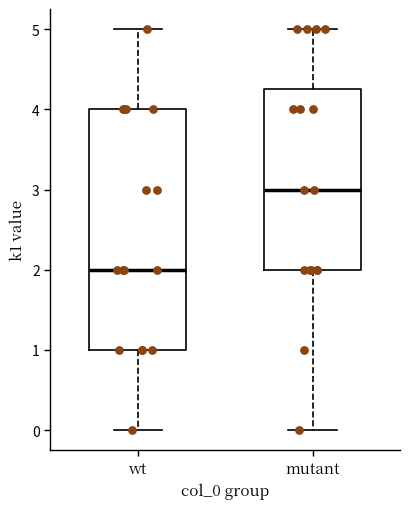

Where is the upper edge of the box for wt on the y-axis? The values are not printed on the chart, so give them approximately, as read against the axis.

4.0